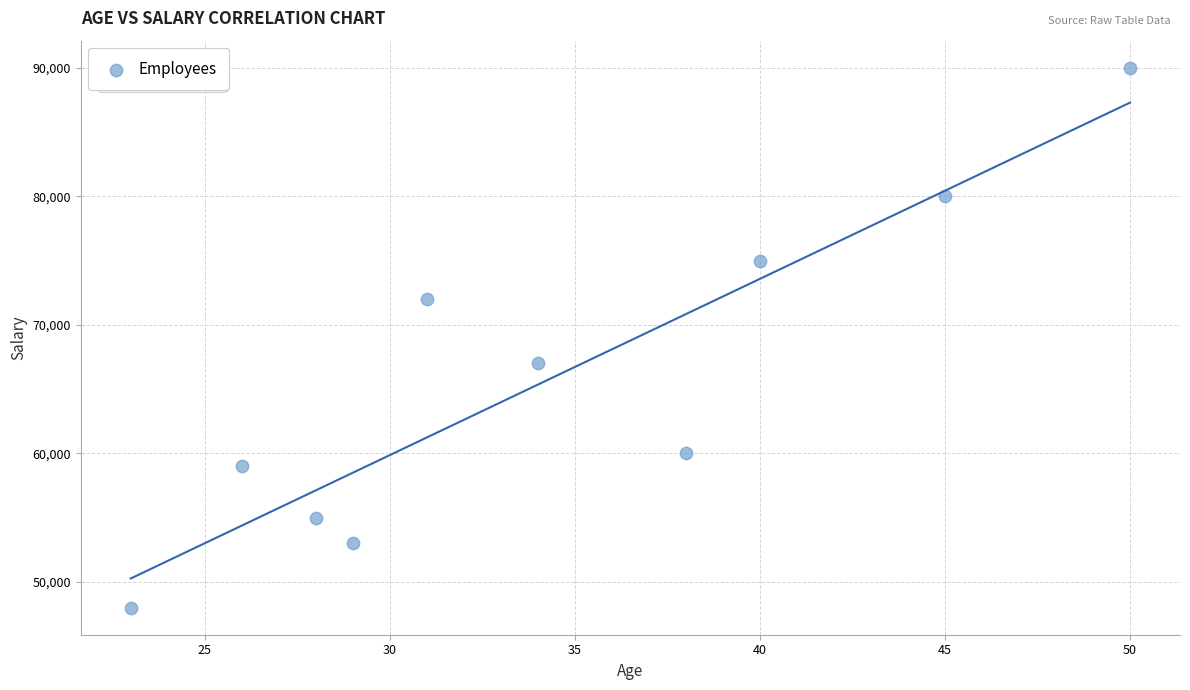

What is the average X value?

34